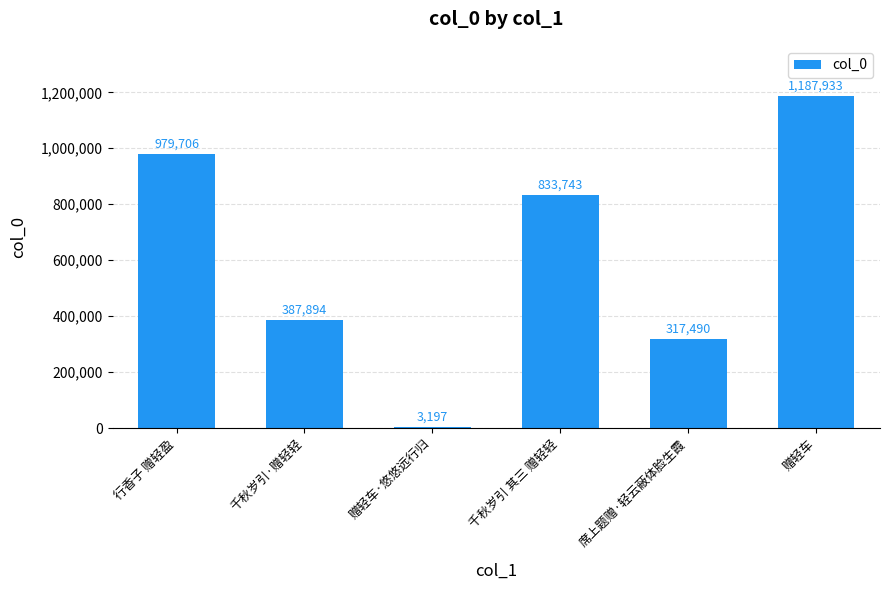

Reading left to right, list all the values displayed in this chart.

行香子 赠轻盈=979706	千秋岁引·赠轻轻=387894	赠轻车·悠悠远行归=3197	千秋岁引 其三 赠轻轻=833743	席上题赠·轻云蔽体脸生霞=317490	赠轻车=1187933